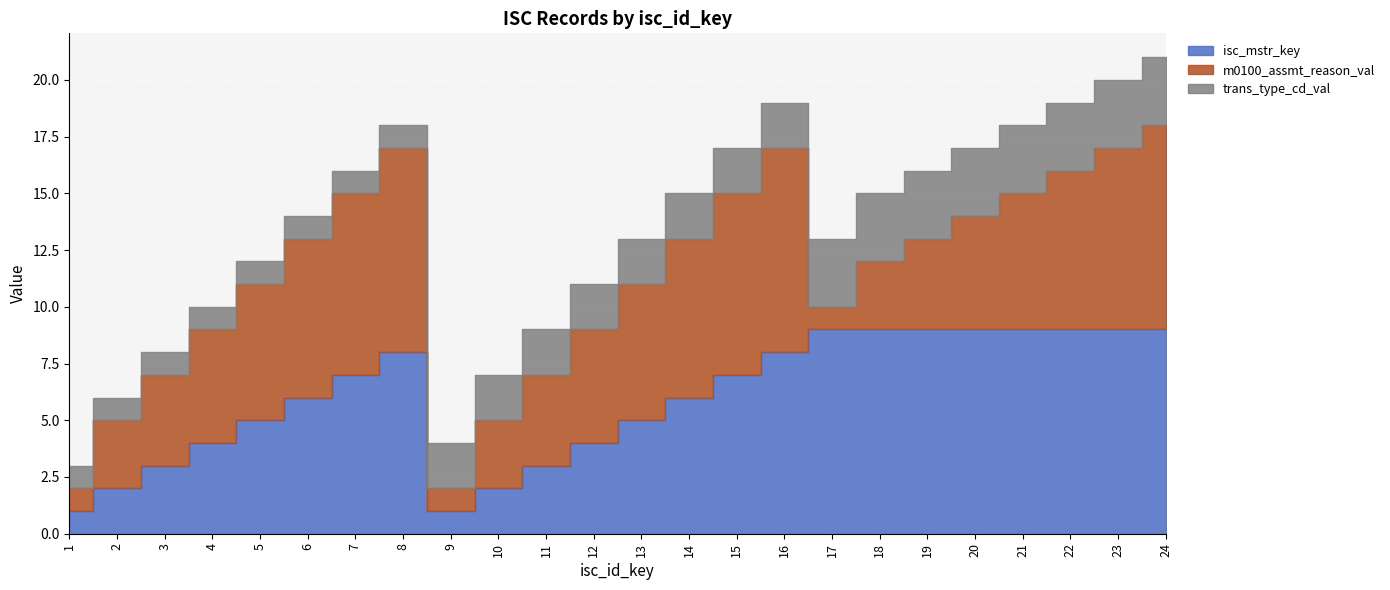

How many times do trans_type_cd_val and m0100_assmt_reason_val cross each other?

3